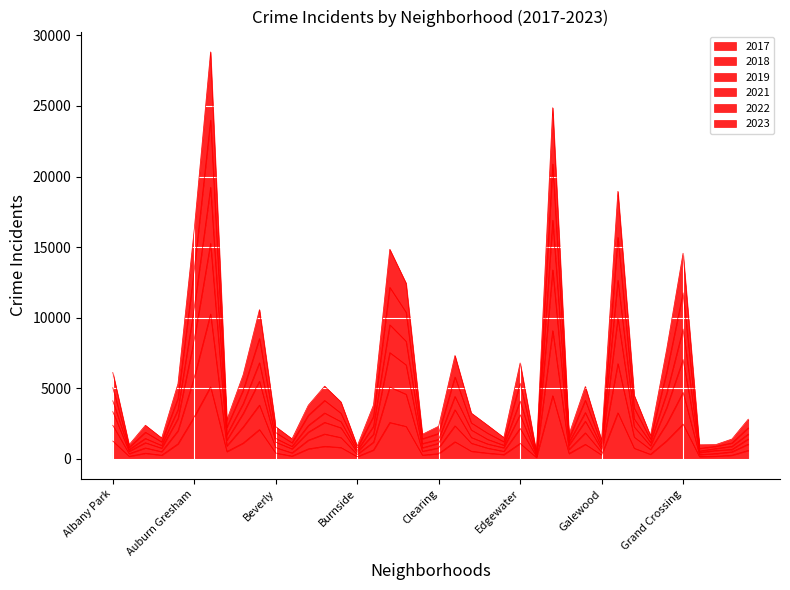

True or false: 2017 and 2018 intersect in this chart.

False